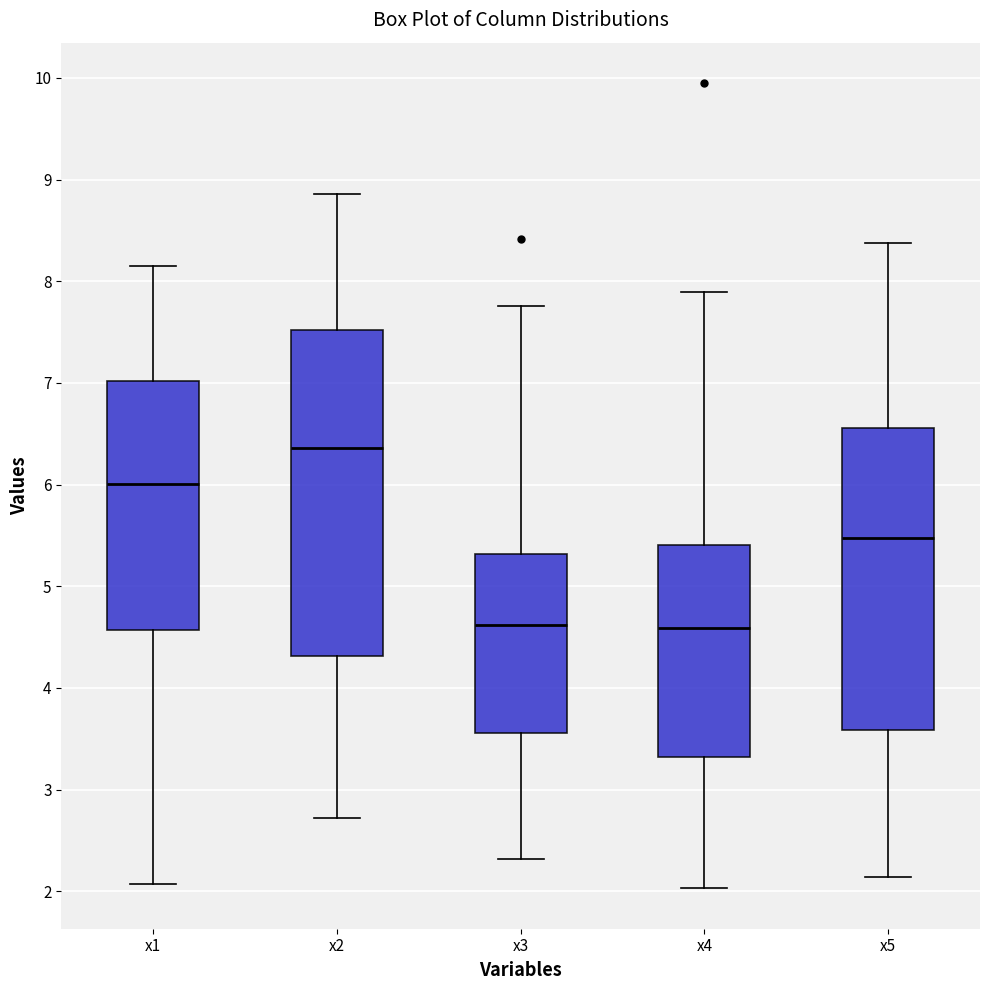

Where does the median line of the box for x3 sit on the y-axis? The values are not printed on the chart, so give them approximately, as read against the axis.

4.6